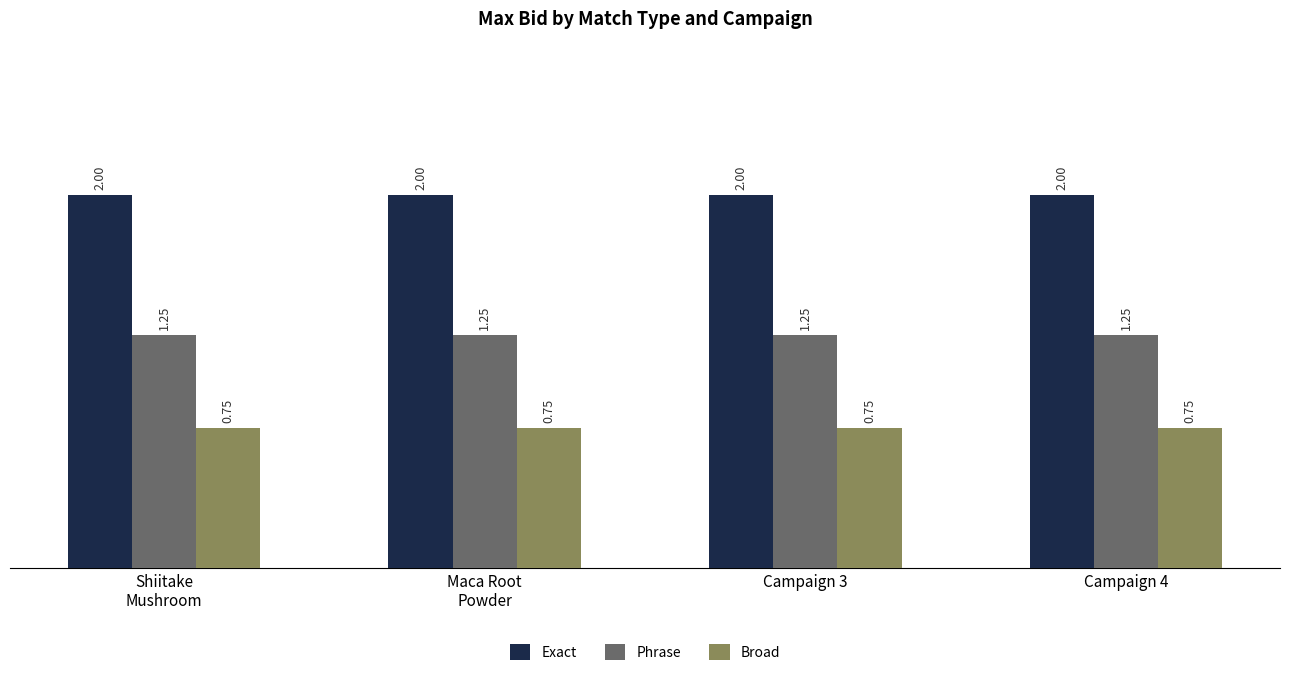

Which series has the largest total across all categories?

Exact